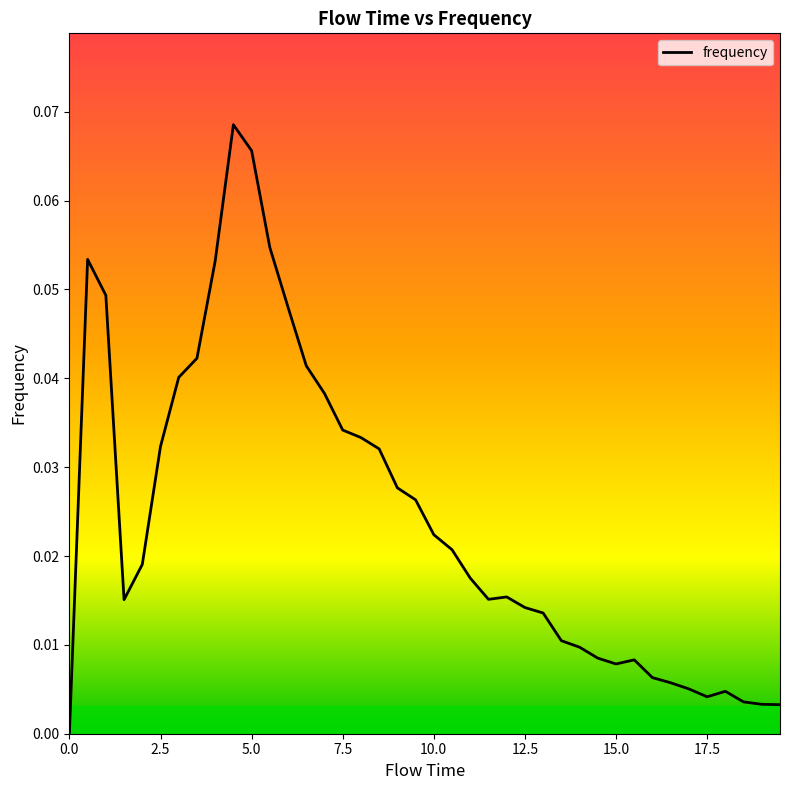

Reading left to right, what are all the values shown in this chart?

0.0	0.1	0.0	0.0	0.0	0.0	0.0	0.0	0.1	0.1	0.1	0.1	0.0	0.0	0.0	0.0	0.0	0.0	0.0	0.0	0.0	0.0	0.0	0.0	0.0	0.0	0.0	0.0	0.0	0.0	0.0	0.0	0.0	0.0	0.0	0.0	0.0	0.0	0.0	0.0